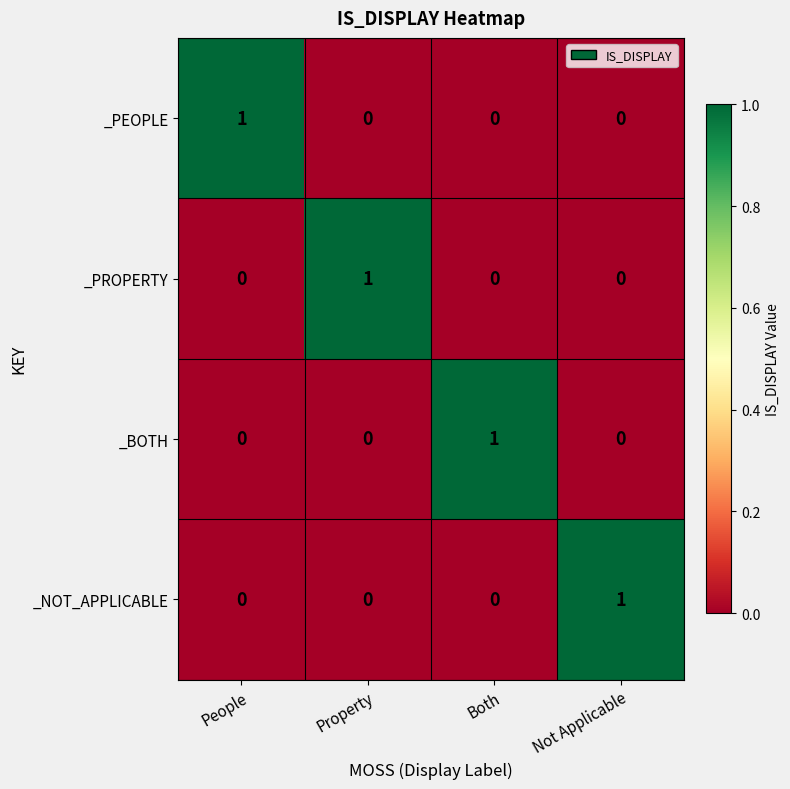

At how many categories does at least one series exceed 0?

4